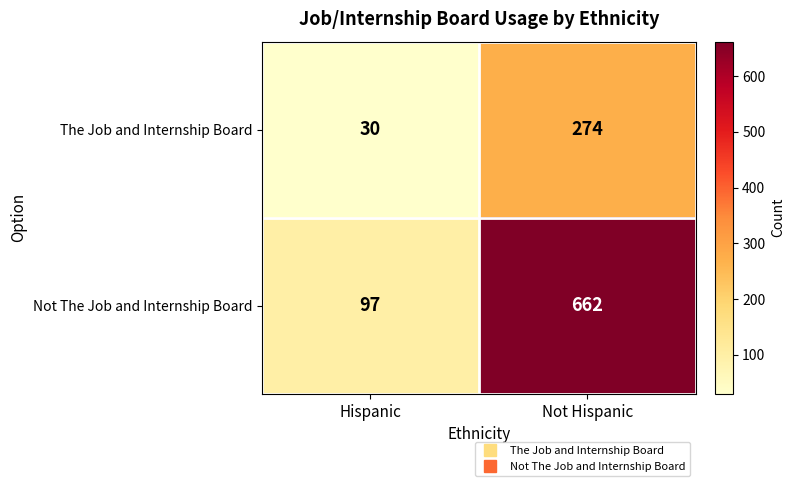

Is it true that The Job and Internship Board equals 274 at Not Hispanic?

True